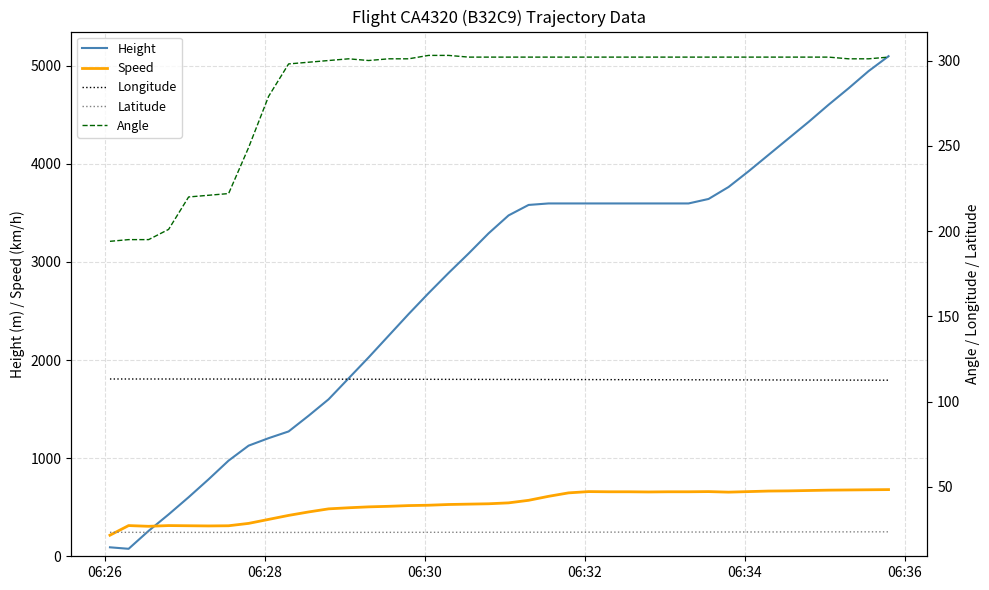

What is the maximum value for Speed?

679.7